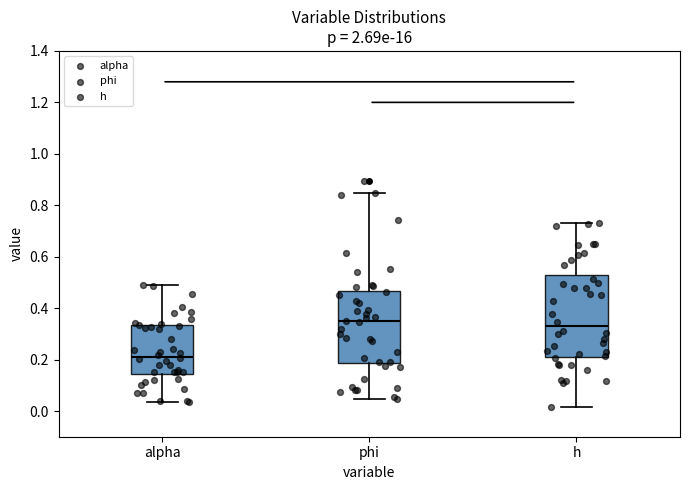

Comparing the boxes themselves (not the whiskers), which one is the tallest?

h